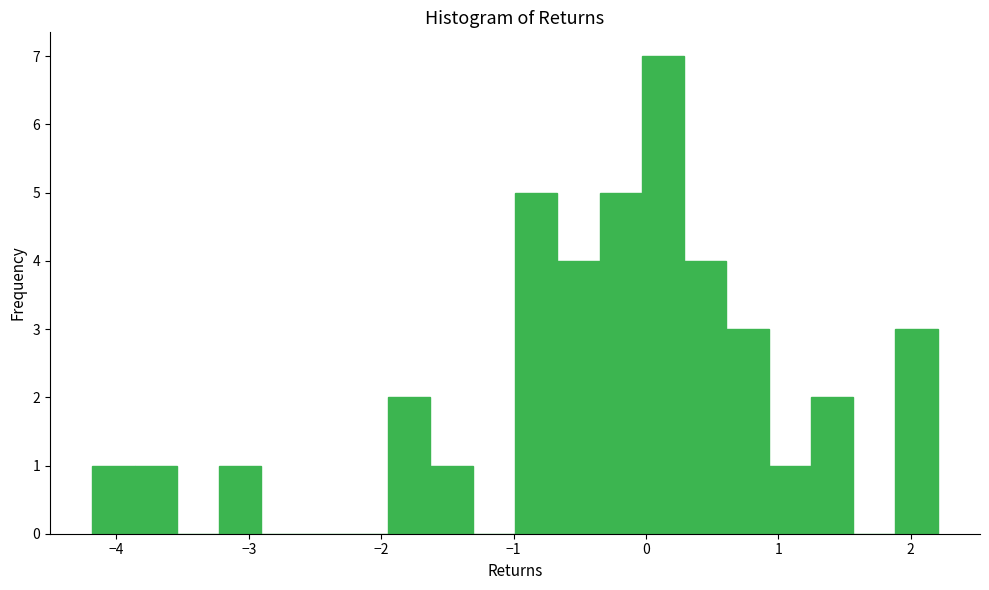

Around what value on the x-axis is the tallest bar? Give the approximate position of its centre, as read against the axis.

0.1